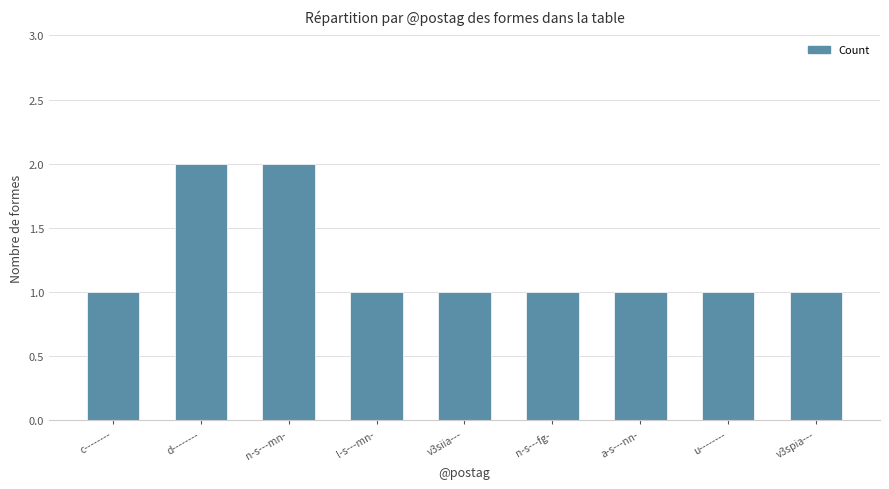

What is the change in value from n-s---mn- to v3siia---?

-1